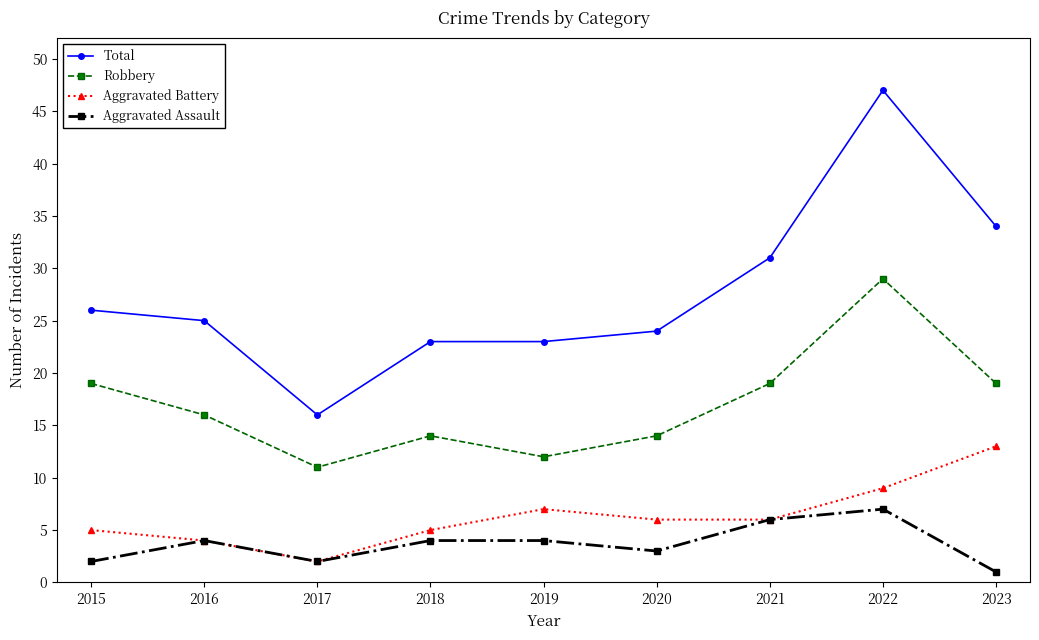

True or false: Aggravated Battery has a value of 10 at 2021.

False